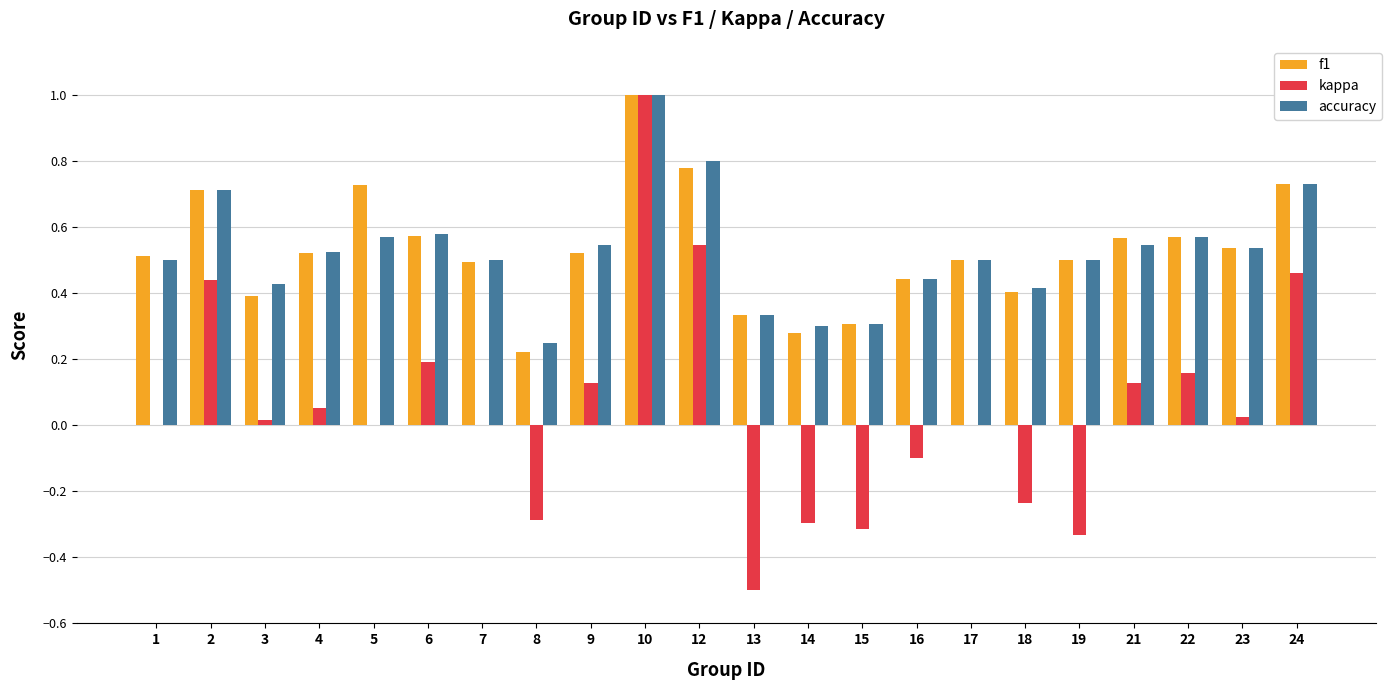

What is the total value across all series at 12?

2.1